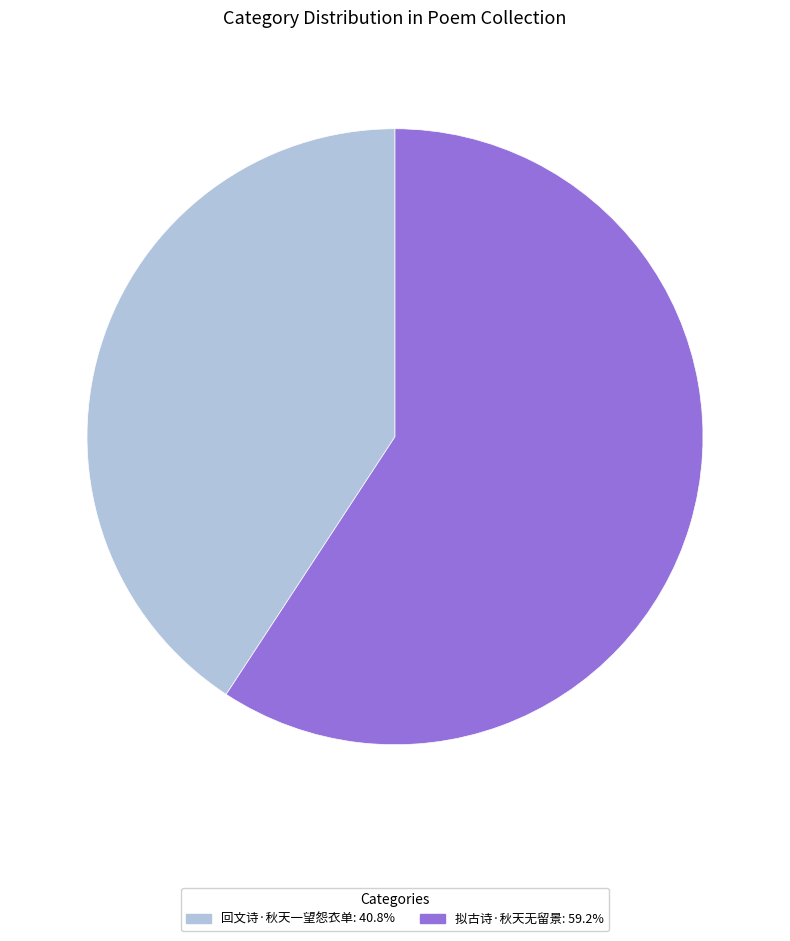

True or false: 回文诗·秋天一望怨衣单 accounts for 41% of the total.

True